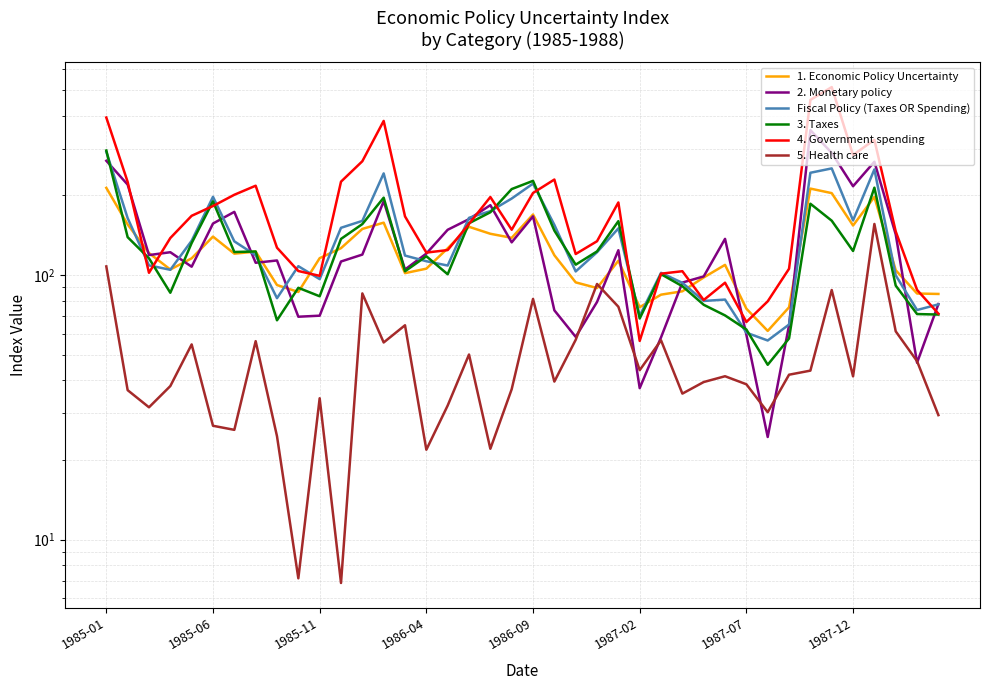

List the labels in order of 5. Health care value, smallest first.

11, 9, 15, 18, 8, 1987-07, 1987-02, 39, 31, 1985-11, 16, 10, 27, 1985-06, 19, 1986-04, 30, 28, 21, 35, 29, 32, 33, 25, 38, 17, 1986-09, 13, 1987-12, 26, 22, 37, 14, 24, 20, 12, 34, 23, 1985-01, 36